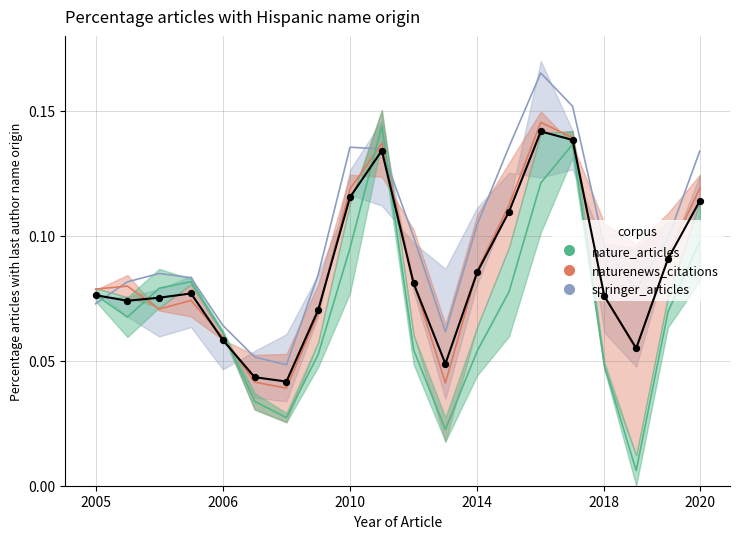

Is the value of 2 at 5 greater than the value of 1 at 9?

No